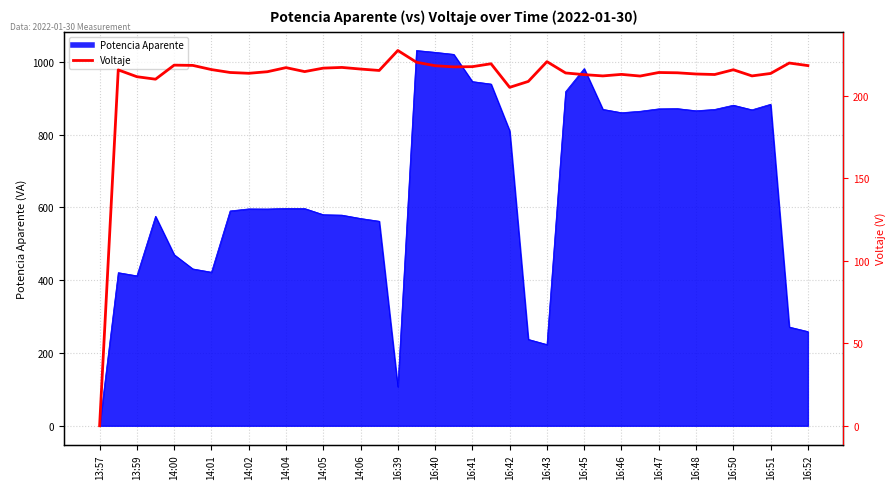

How many values are above zero?

38